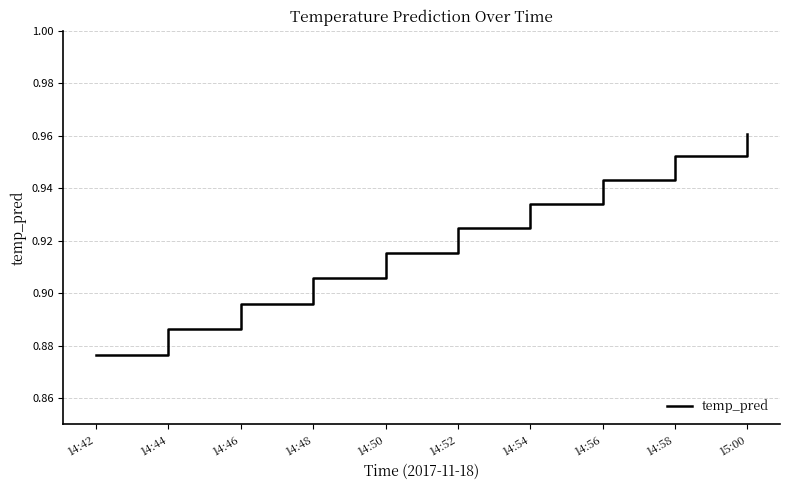

Which has a higher value, 14:46 or 14:56?

14:56